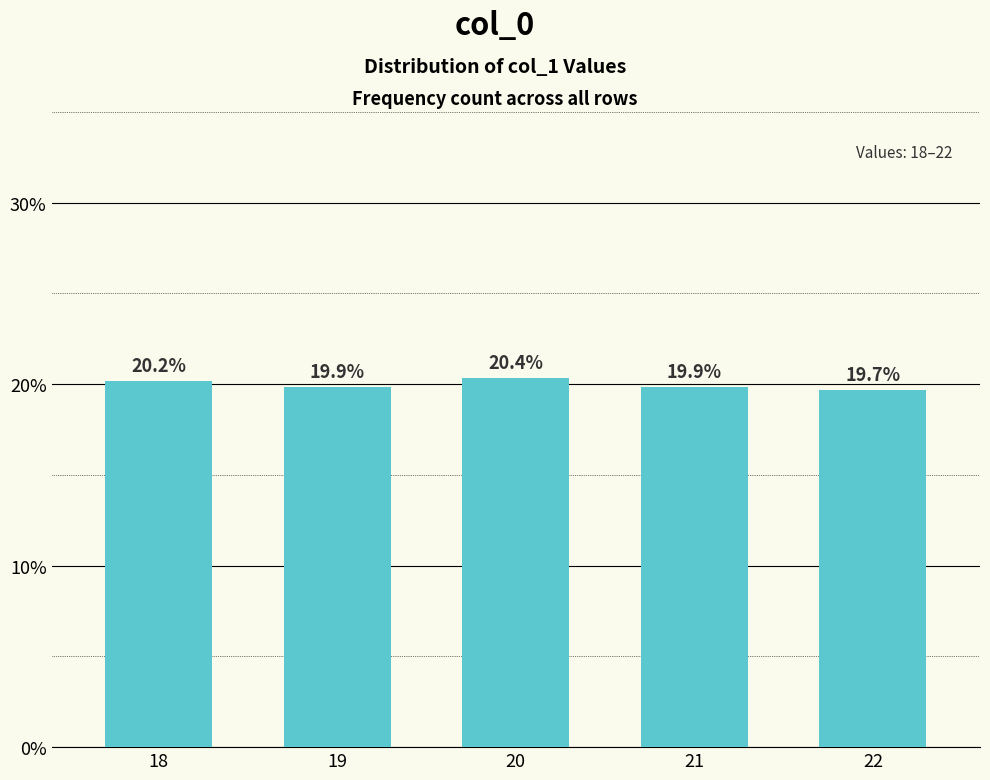

How many bars are there in total?

5